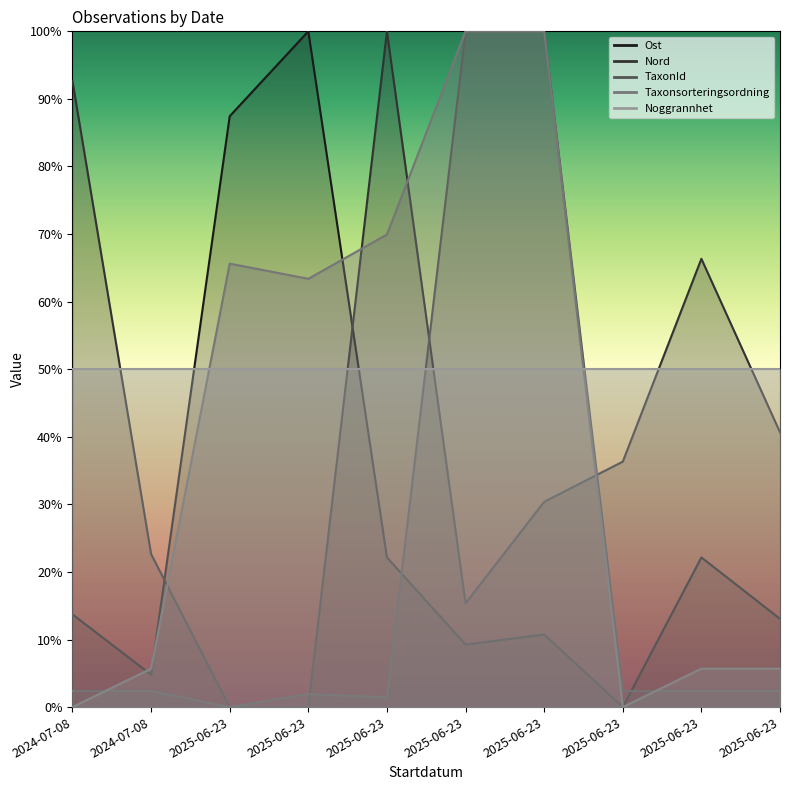

What is the sum of all Taxonsorteringsordning values?

4.2